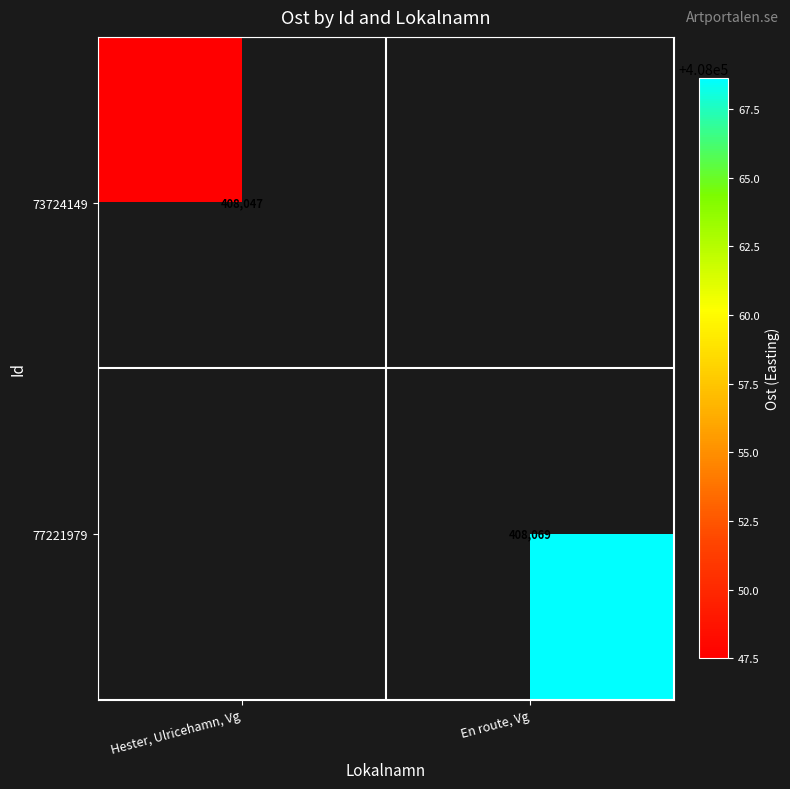

Rank the series by their maximum value, from lowest to highest.

73724149, 77221979